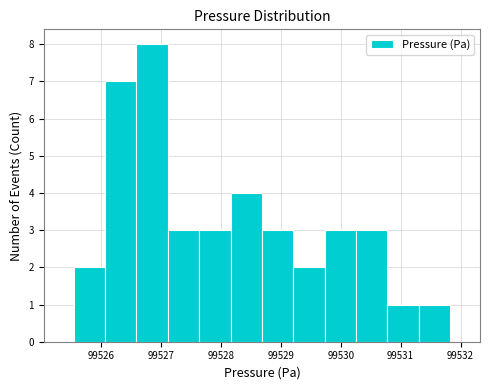

Reading left to right, transcribe this chart: for each bar, give the range it covers on the x-axis and its height. Neither the bar edges nor the heights are printed on the chart, so give them approximately, as read against the axes.

99525.5 to 99526.1: 2
99526.1 to 99526.6: 7
99526.6 to 99527.1: 8
99527.1 to 99527.6: 3
99527.6 to 99528.2: 3
99528.2 to 99528.7: 4
99528.7 to 99529.2: 3
99529.2 to 99529.7: 2
99529.7 to 99530.3: 3
99530.3 to 99530.8: 3
99530.8 to 99531.3: 1
99531.3 to 99531.8: 1